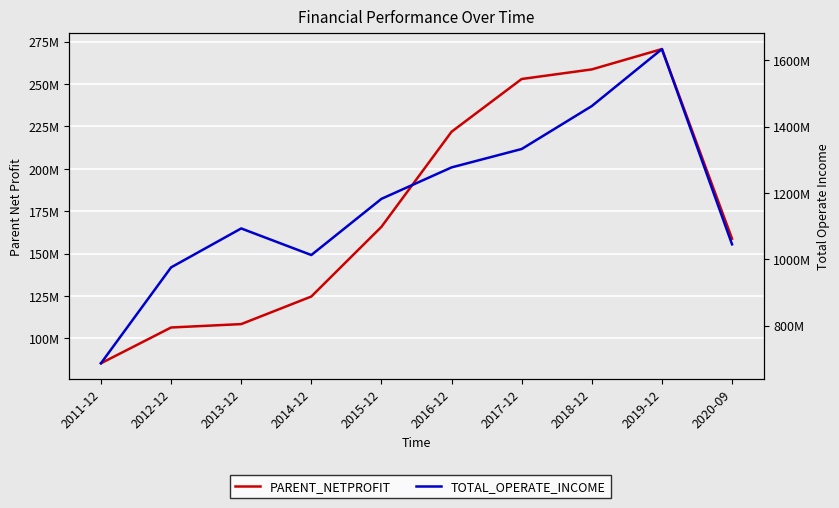

How many series are shown in this chart?

2